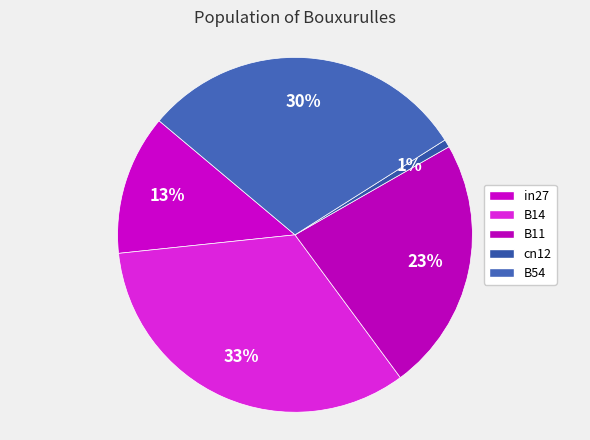

Which has a higher value, B14 or B11?

B14